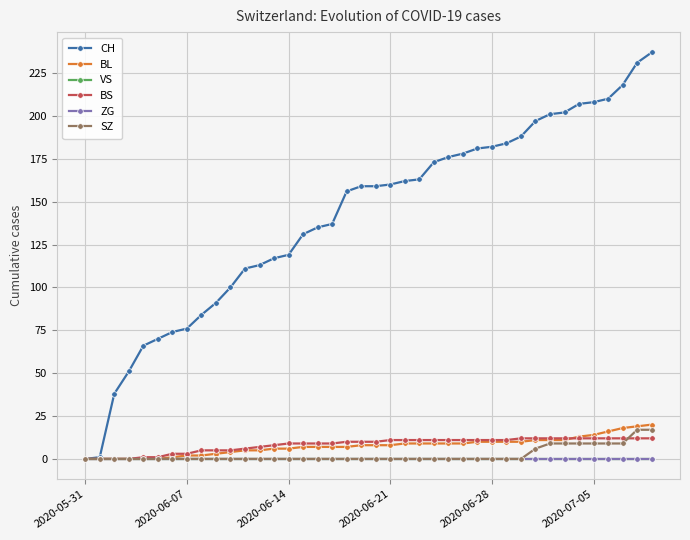

Does the chart have visible grid lines?

Yes